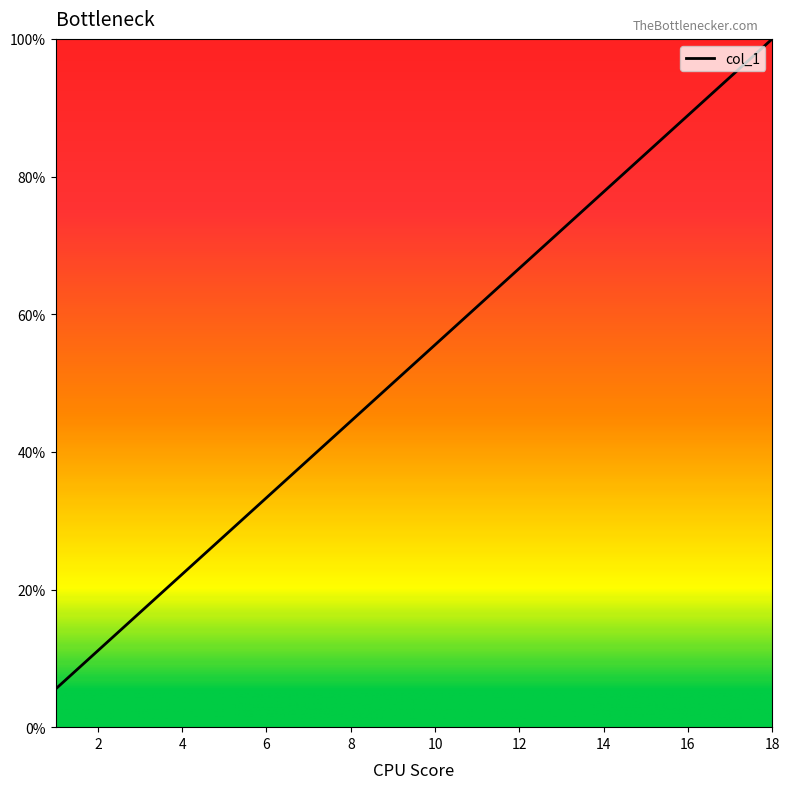

What is the difference between the maximum and minimum values?

94.4